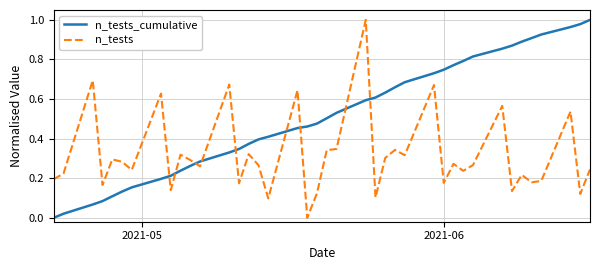

Rank the series by their average value, from lowest to highest.

n_tests, n_tests_cumulative